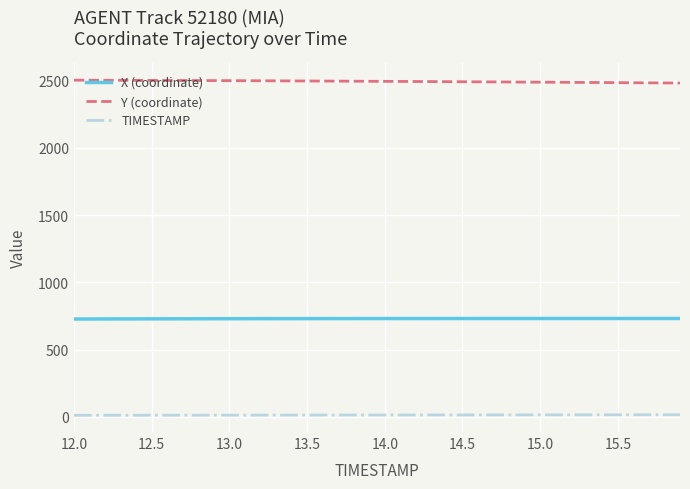

What is the highest value of the Y (coordinate) series?

2503.0